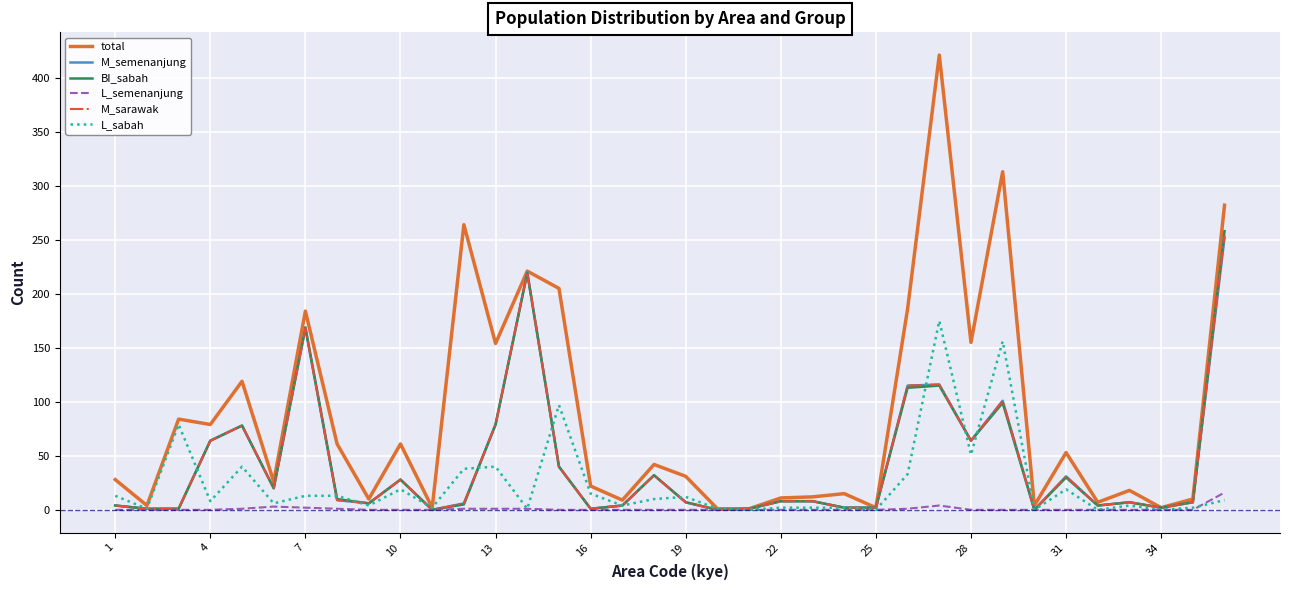

What is the maximum value shown in the chart?

421